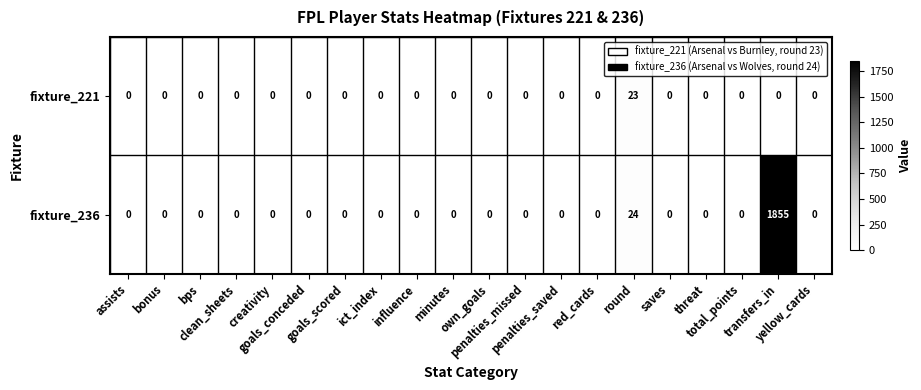

How many values in the fixture_236 series exceed 0?

2